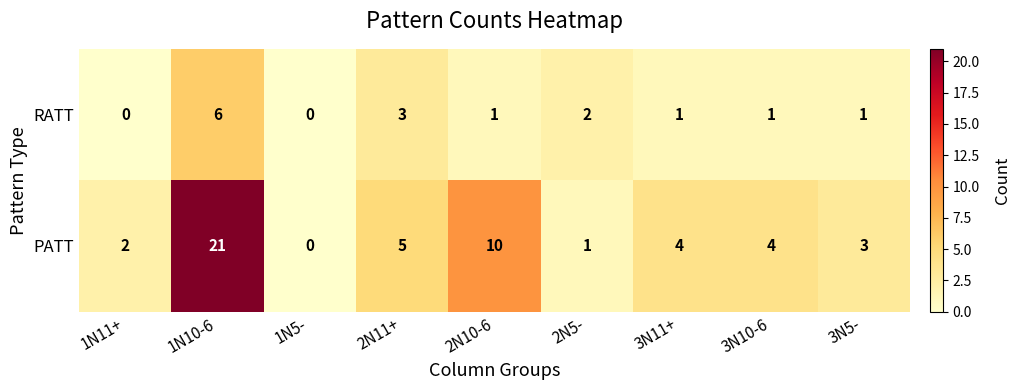

What is the maximum value for RATT?

6